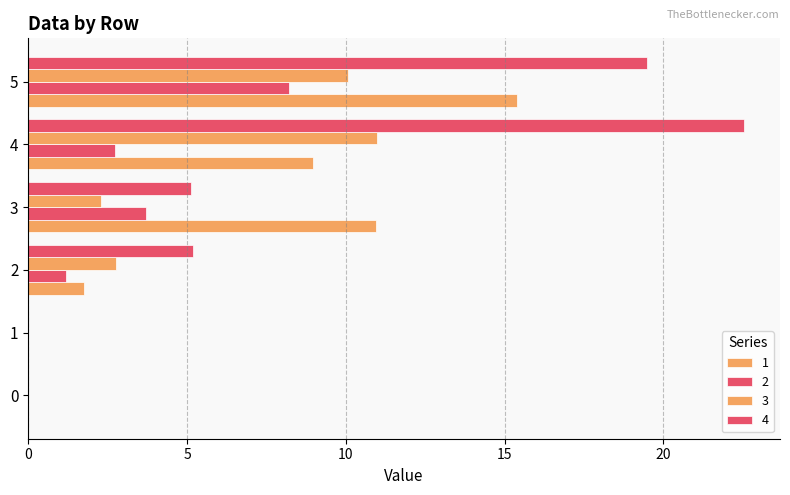

What is the value of the 4 bar at the 4th from the left?

5.1